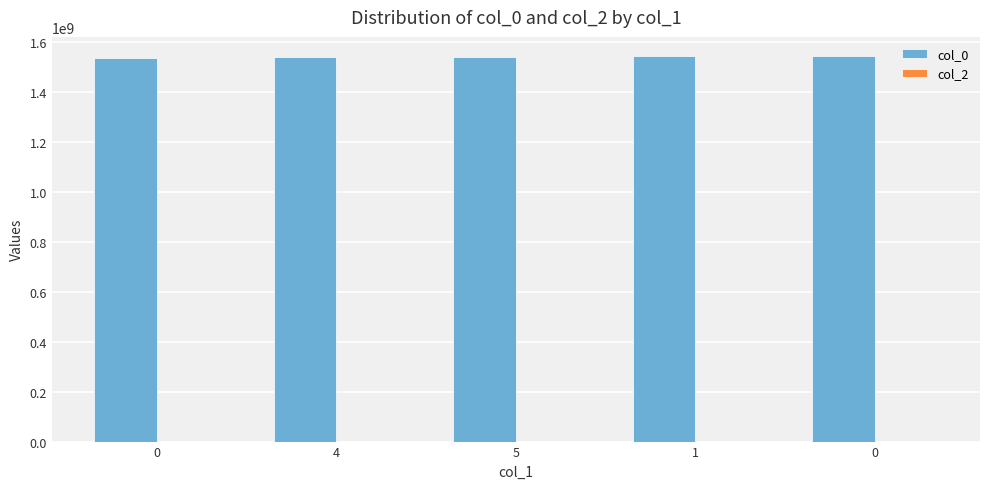

How many data points are less than 1541718095?

2